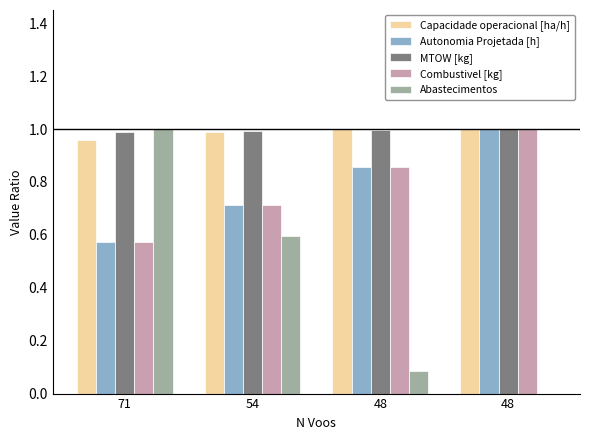

Rank the series at 48 from highest to lowest value.

Capacidade operacional [ha/h], MTOW [kg], Autonomia Projetada [h], Combustivel [kg], Abastecimentos